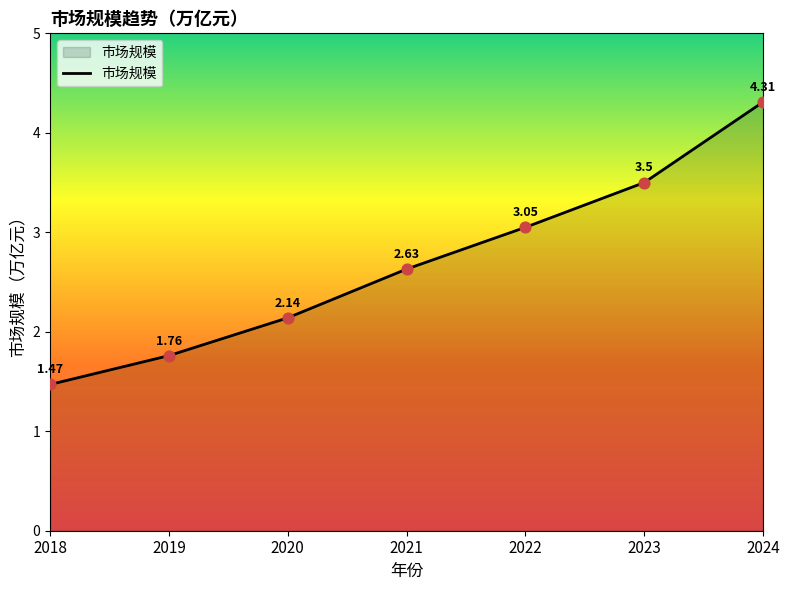

Approximately how many times larger is the value at 2020 compared to 2024?

0.5